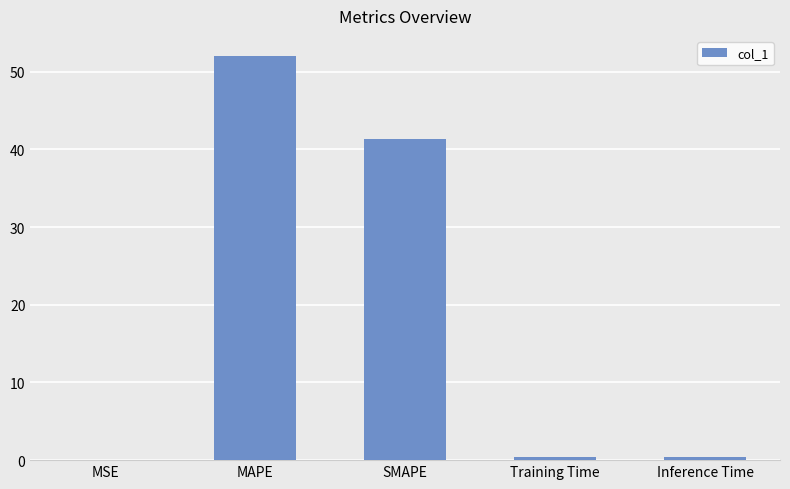

The value at MAPE is 52.0. True or false?

True